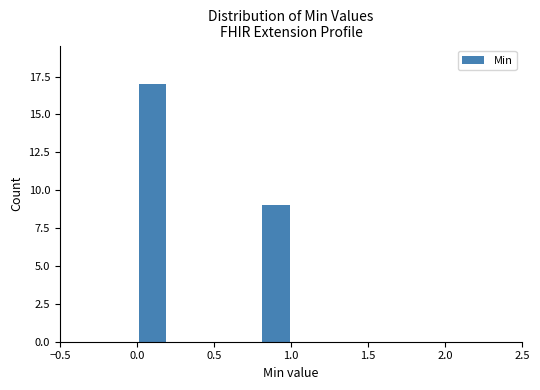

What is the height of the bar covering 0.0 to 0.2 on the x-axis? The values are not printed on the chart, so give them approximately, as read against the axis.

17